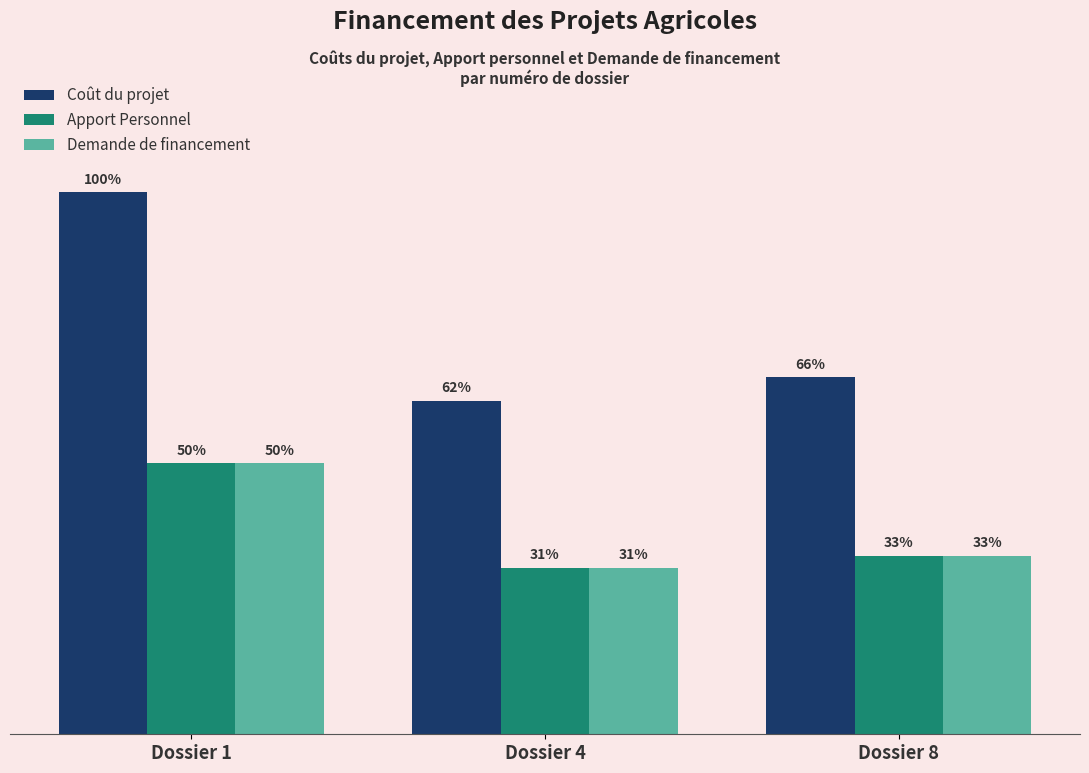

Are the bars horizontal?

No